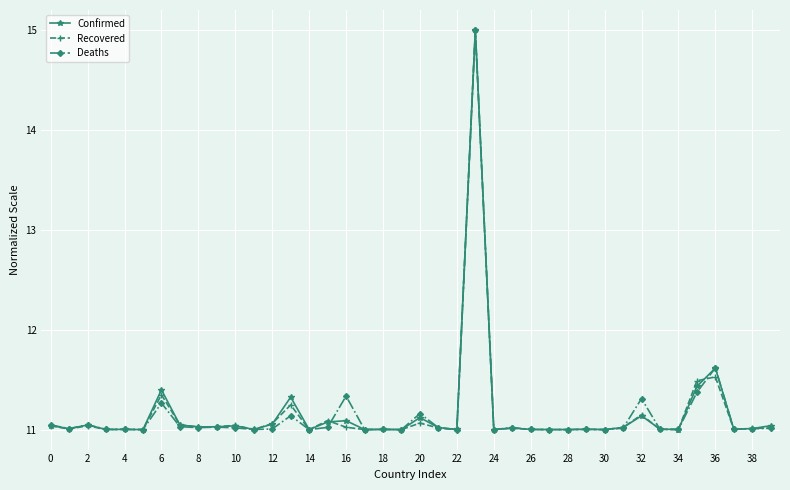

What is the maximum value shown in the chart?

15.0